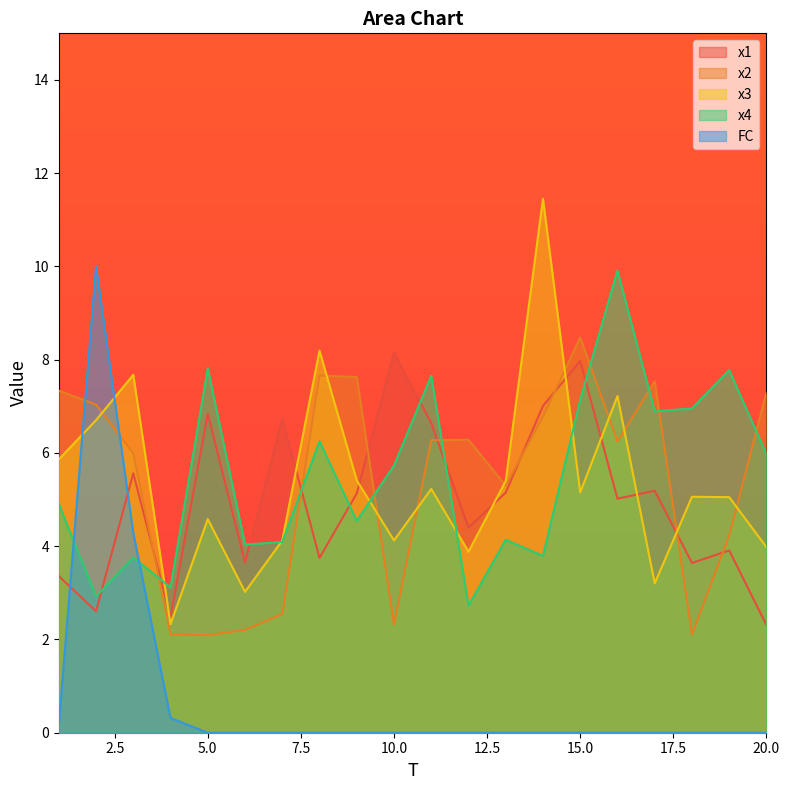

Between 12 and 1, which is larger?

12